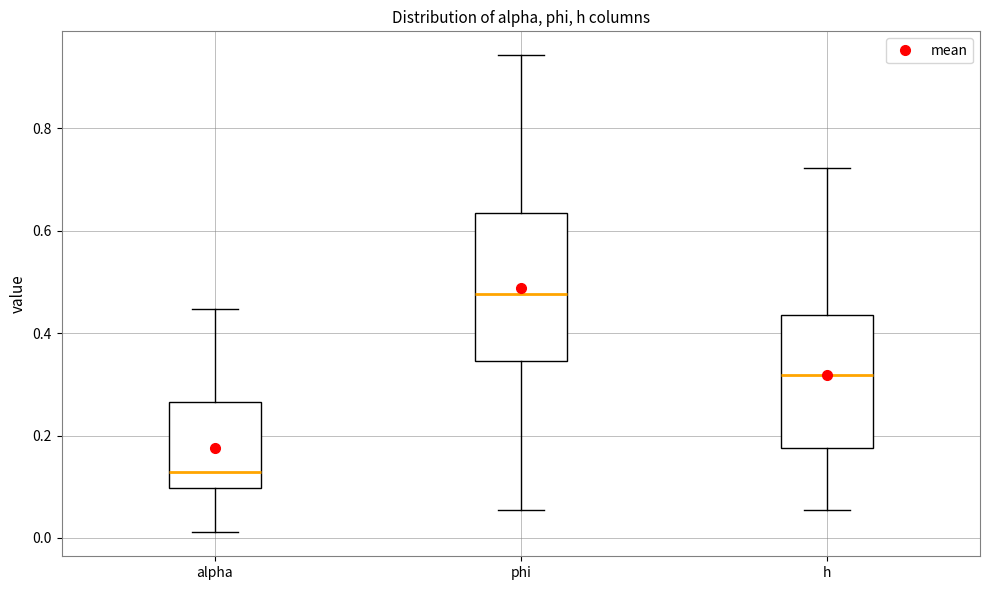

Reading left to right, read every box against the y-axis: the position of its median line, the range the box covers, and the ends of its whiskers. The values are not printed on the chart, so give them approximately, as read against the axis.

alpha: median 0.12, box 0.10 to 0.26, whiskers 0.02 to 0.44
phi: median 0.48, box 0.34 to 0.64, whiskers 0.06 to 0.94
h: median 0.32, box 0.18 to 0.44, whiskers 0.06 to 0.72